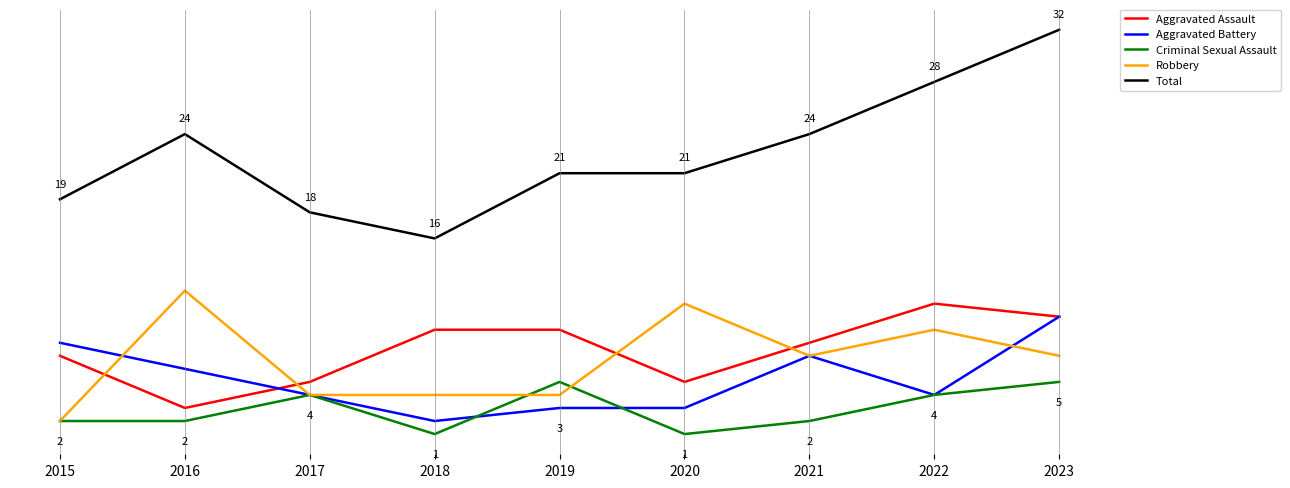

Is it true that Robbery equals 4 at 2019?

True